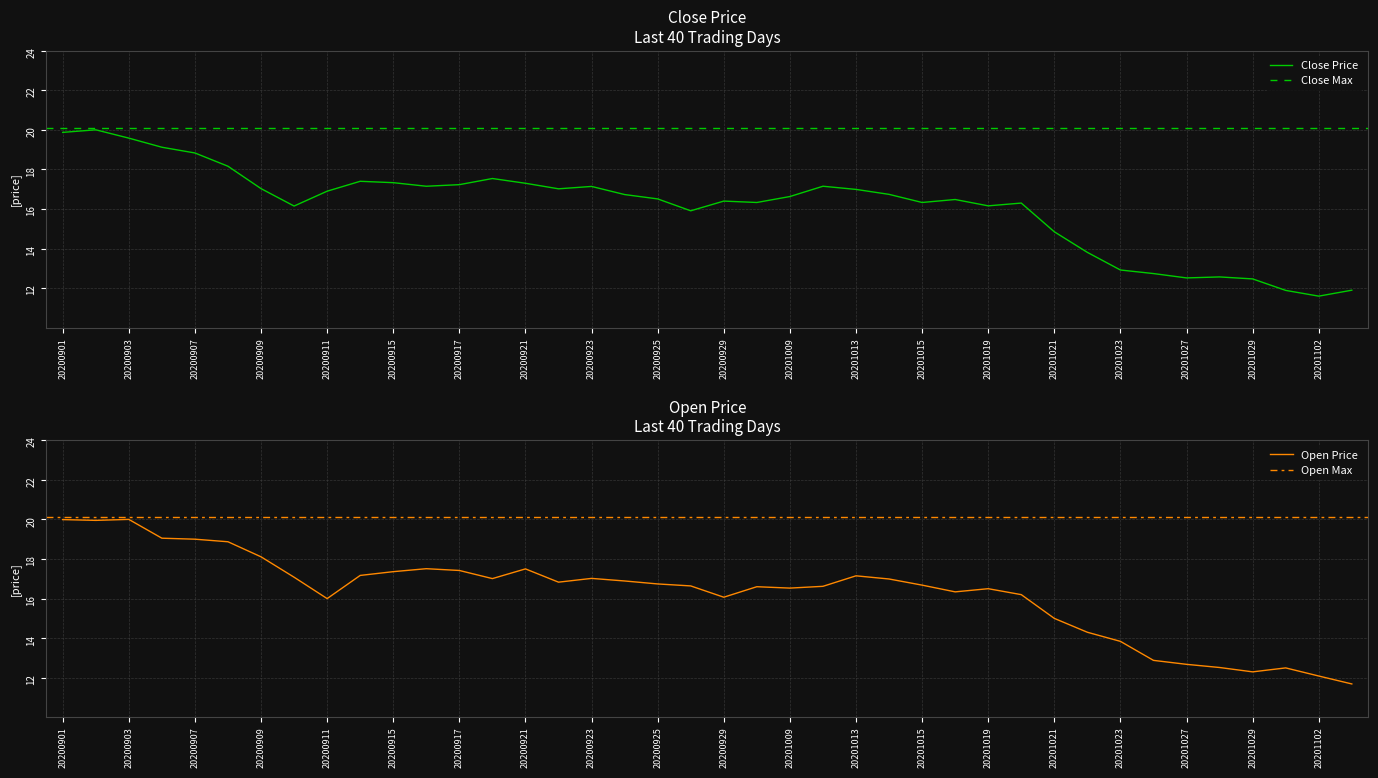

The Close Price series shows 17.3 at 20201029. True or false?

False